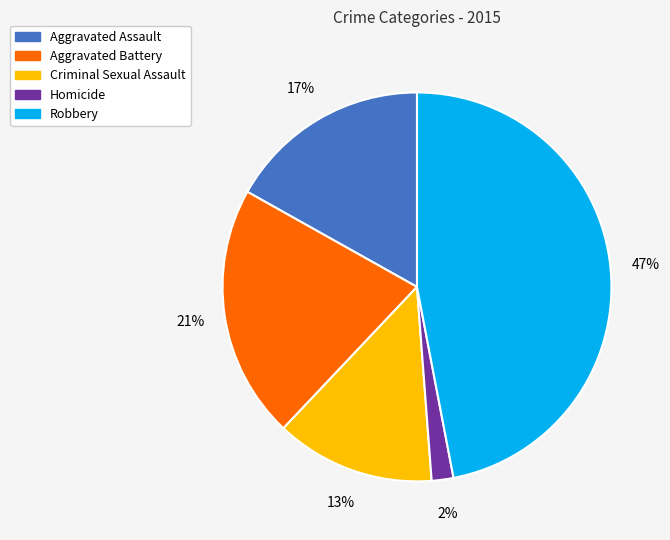

Count the number of slices in the pie.

5